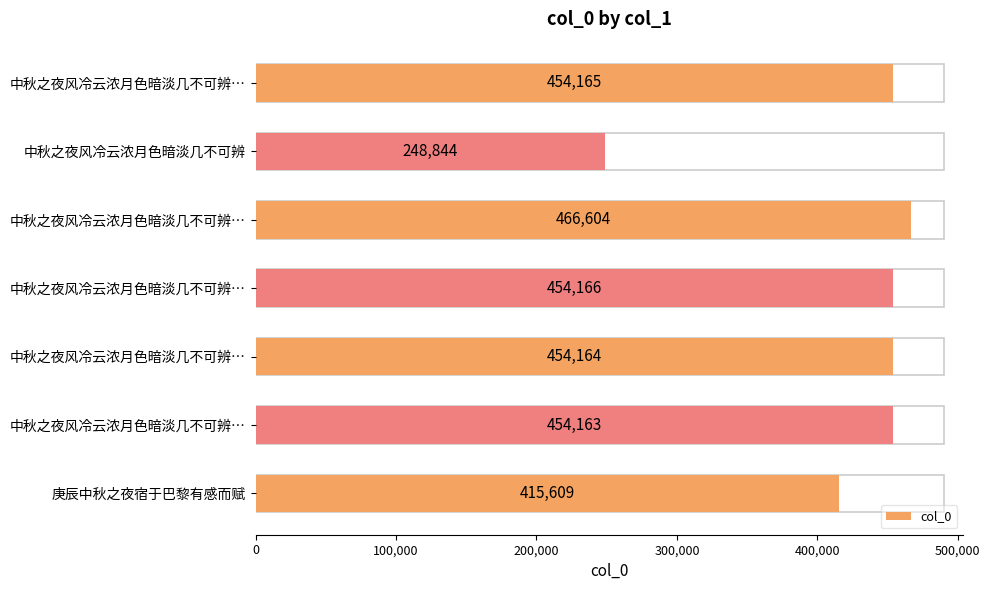

What is the average value?

421102